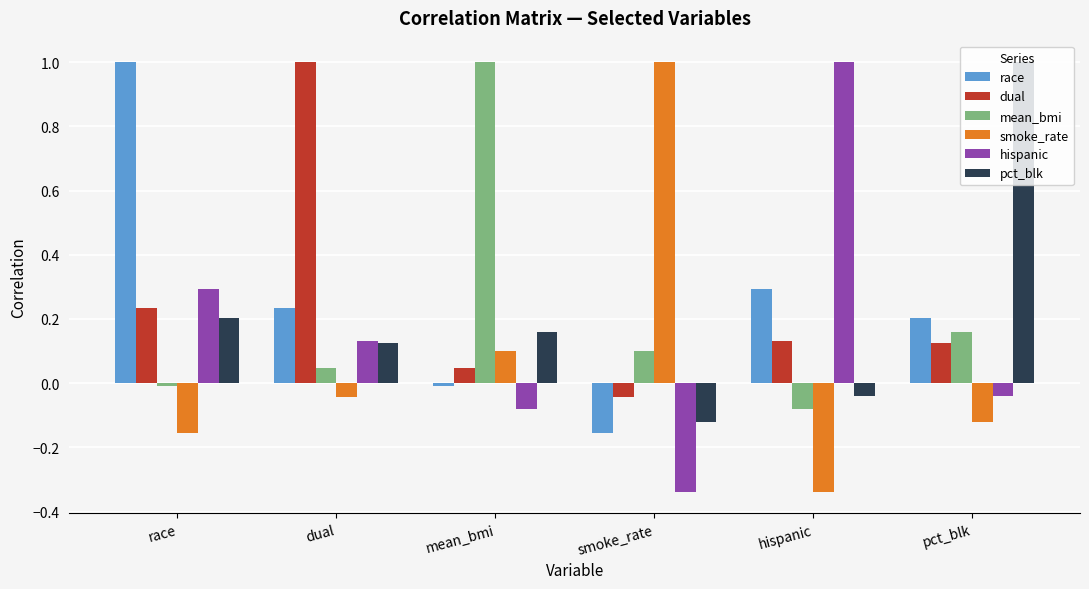

What is the highest value of the dual series?

1.0